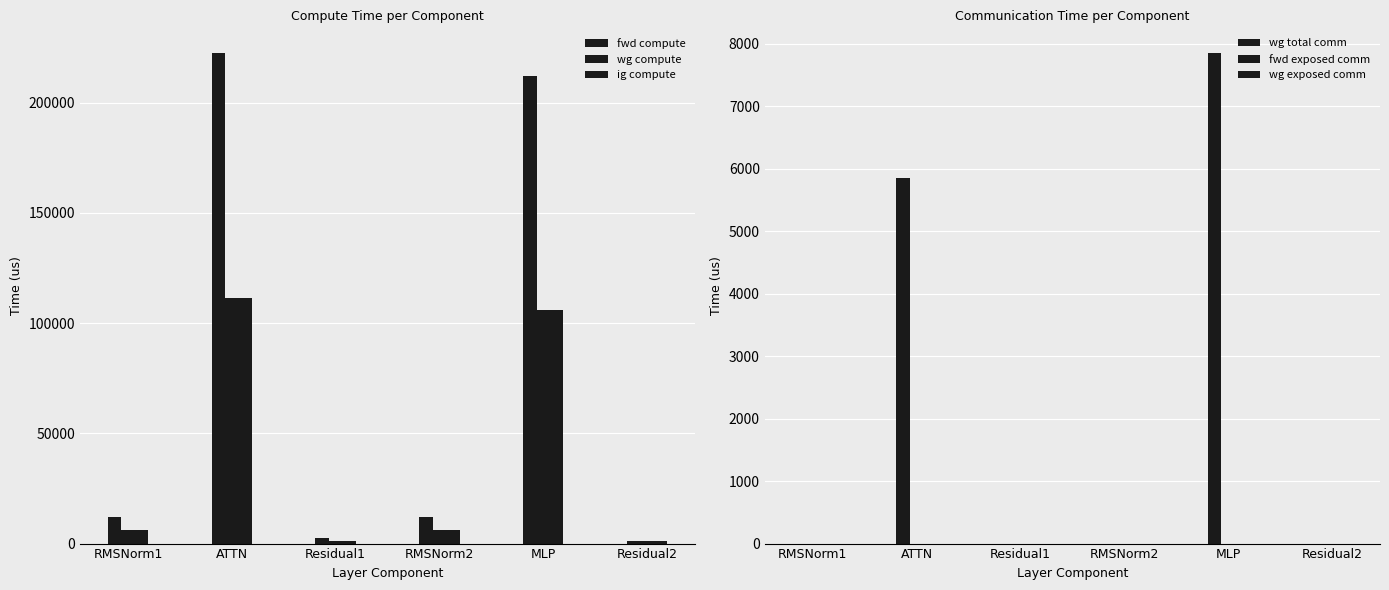

How many distinct data groups are displayed?

6